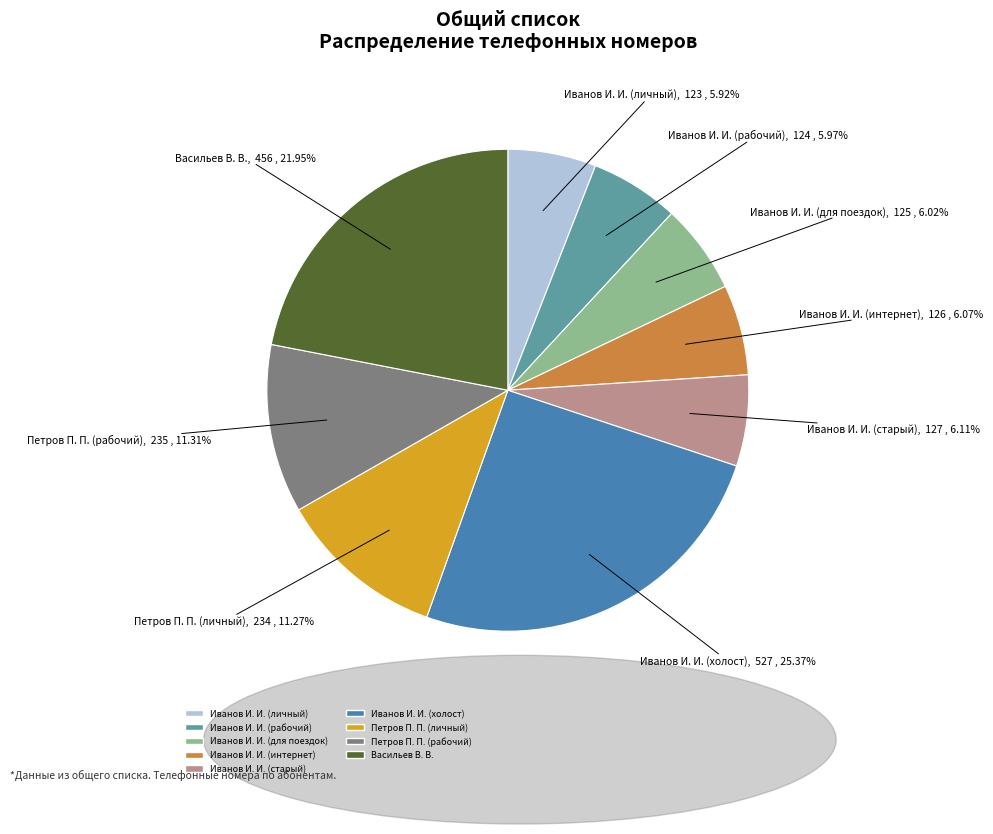

Which has a higher value, Иванов И. И. (интернет) or Петров П. П. (рабочий)?

Петров П. П. (рабочий)